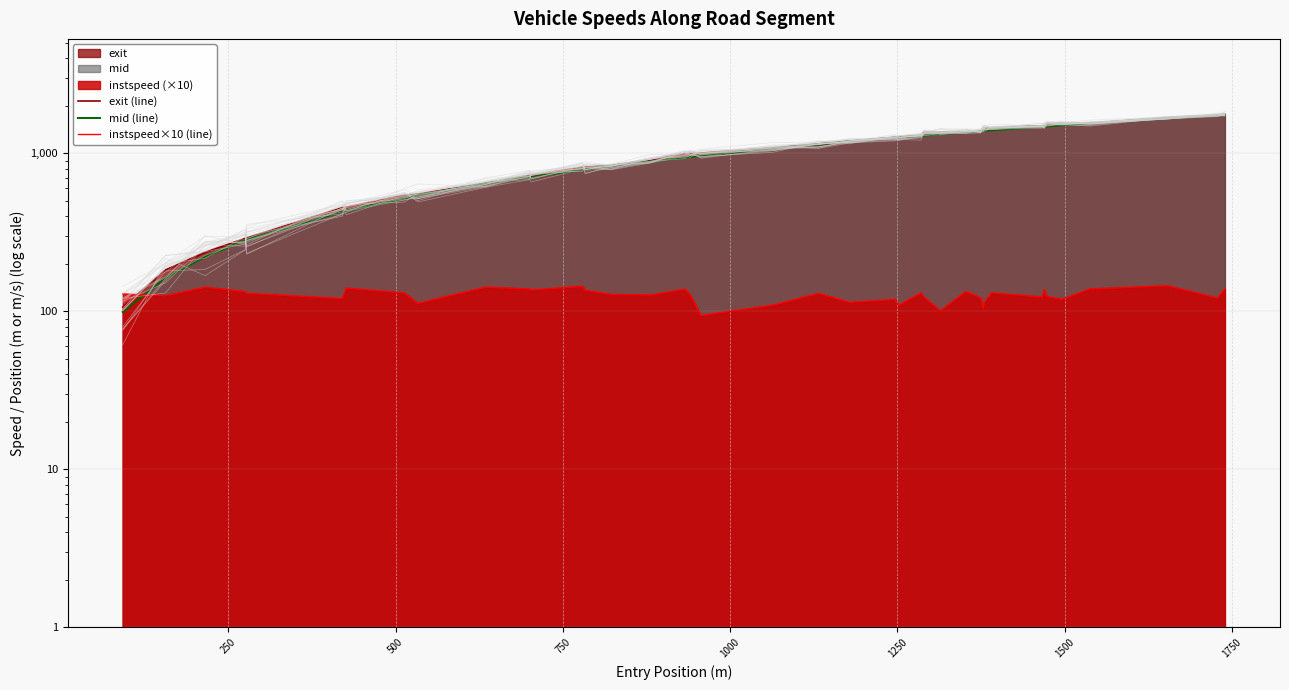

Does the chart have visible grid lines?

Yes